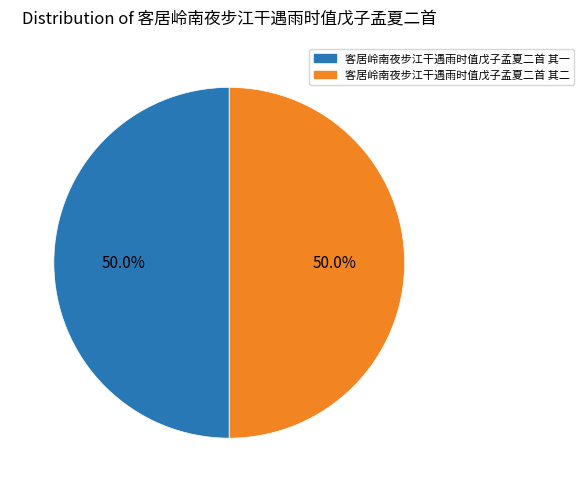

What is the ratio of the value at 客居岭南夜步江干遇雨时值戊子孟夏二首 其一 to the value at 客居岭南夜步江干遇雨时值戊子孟夏二首 其二?

1.0